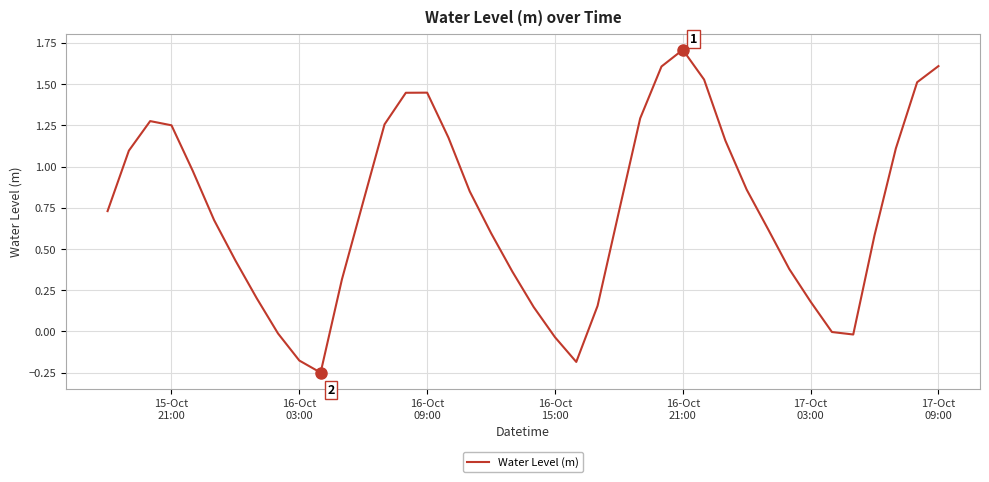

True or false: there are more than 2 points higher than both neighbors.

True